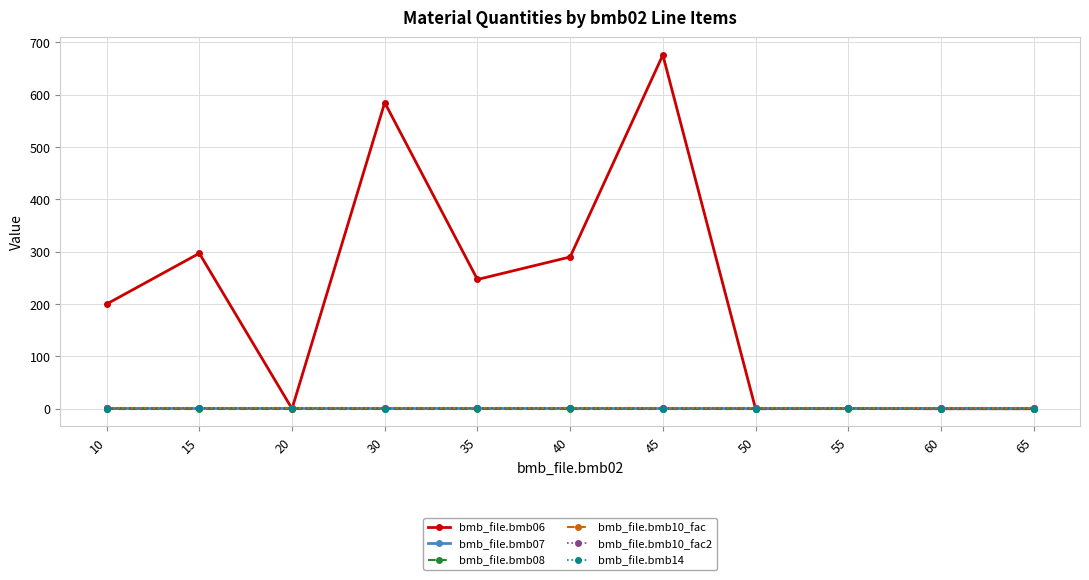

Is it true that bmb_file.bmb07 equals 1.0 at 65?

True